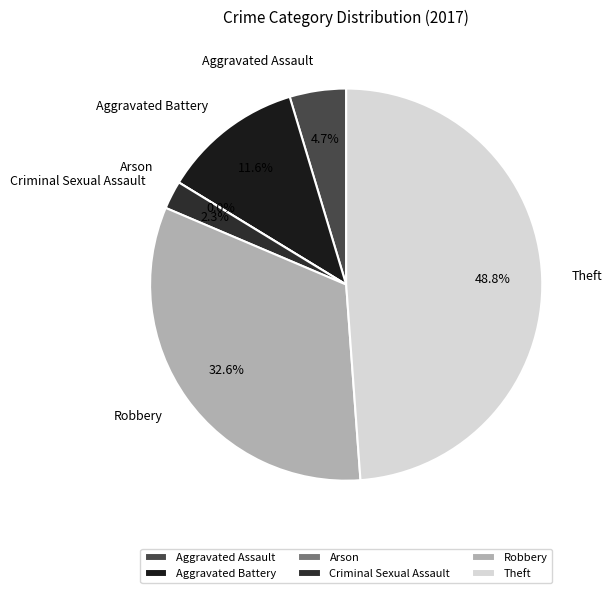

What is the total percentage of Aggravated Battery and Arson?

11.6%